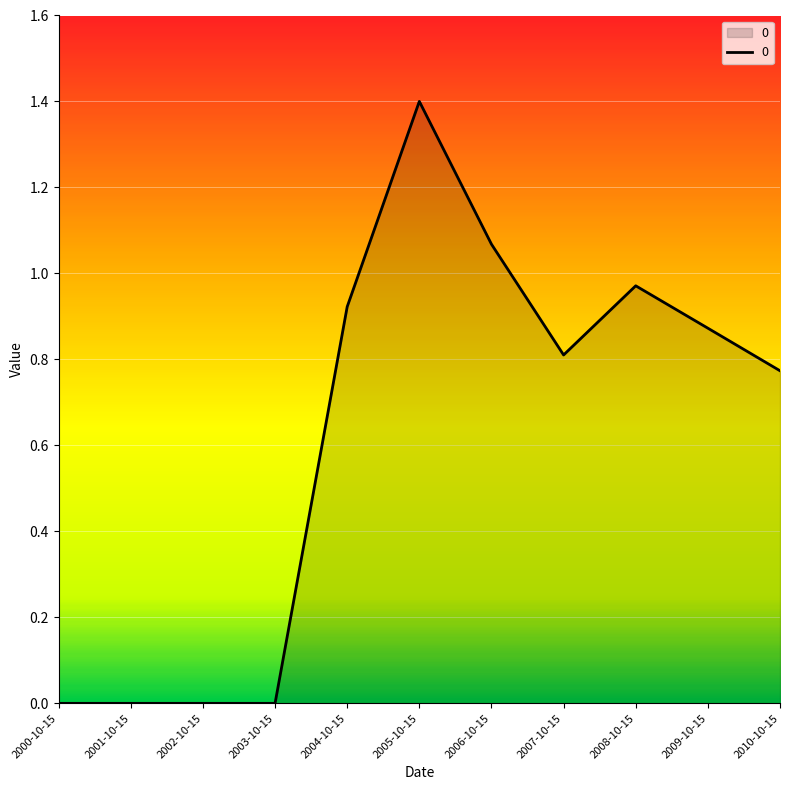

Between 2004-10-15 and 2007-10-15, which is larger?

2004-10-15